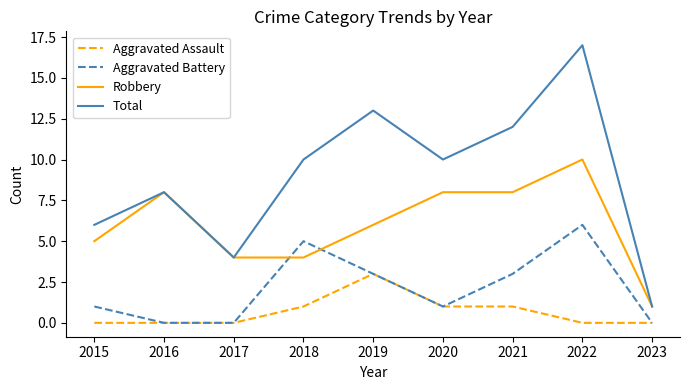

Is this an area chart (filled region under the line)?

No